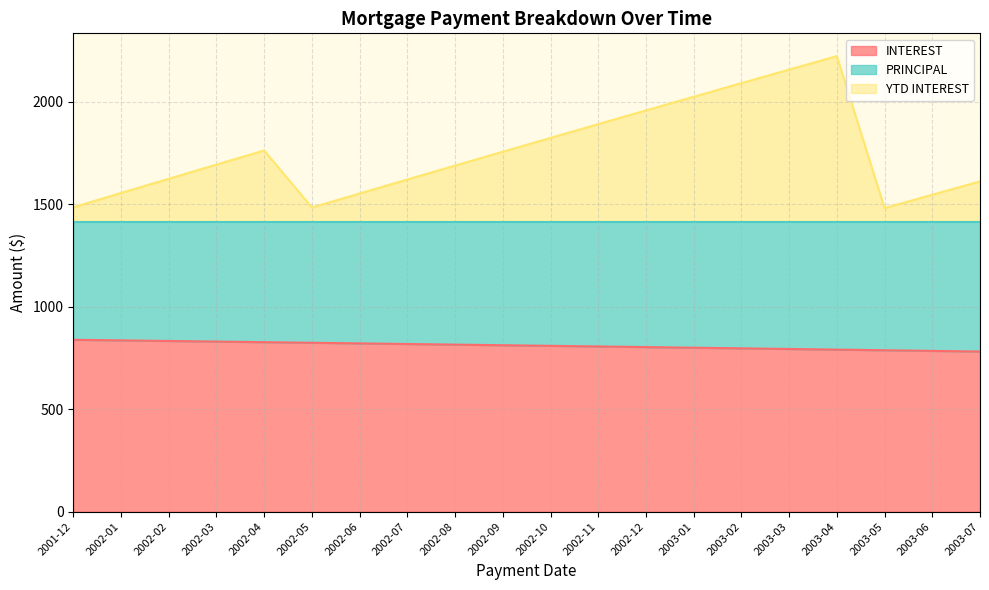

Which series has the largest total across all categories?

YTD INTEREST